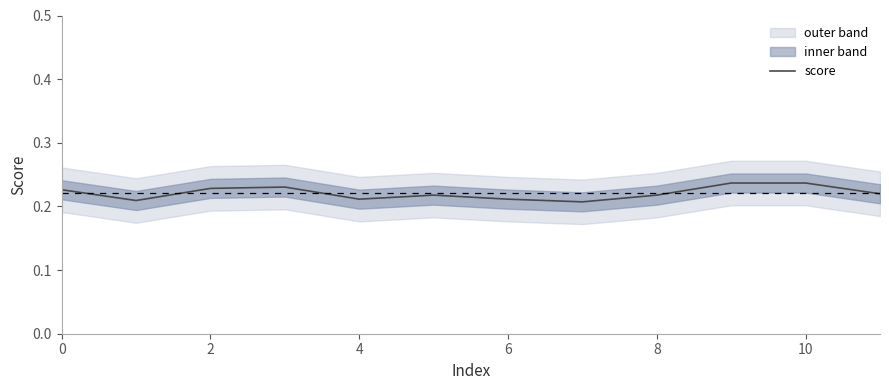

What is the sum of all values?

2.7